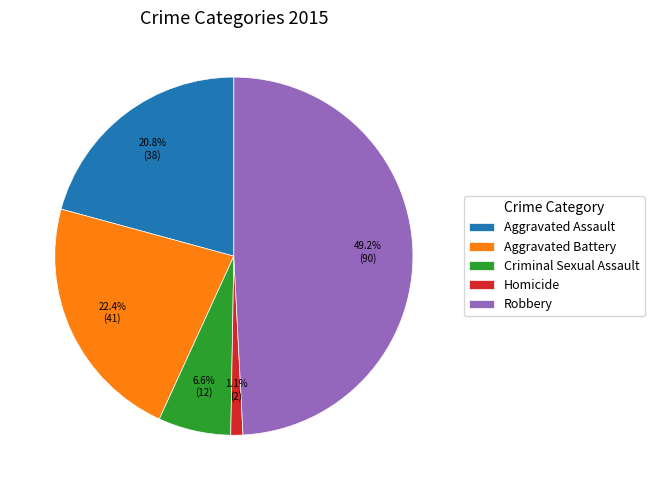

Is it true that Criminal Sexual Assault is 16% of the pie?

False